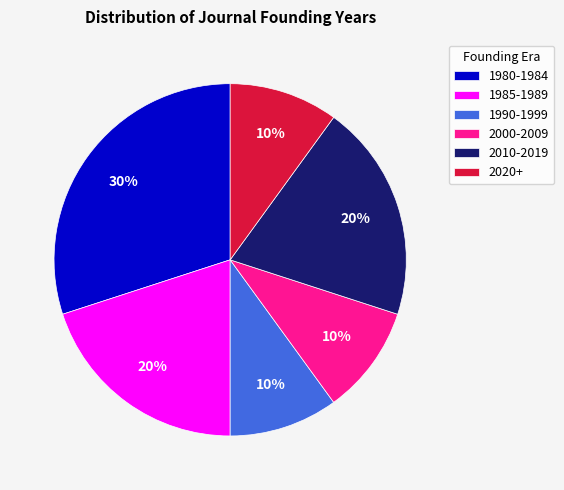

How many slices are in this pie chart?

6